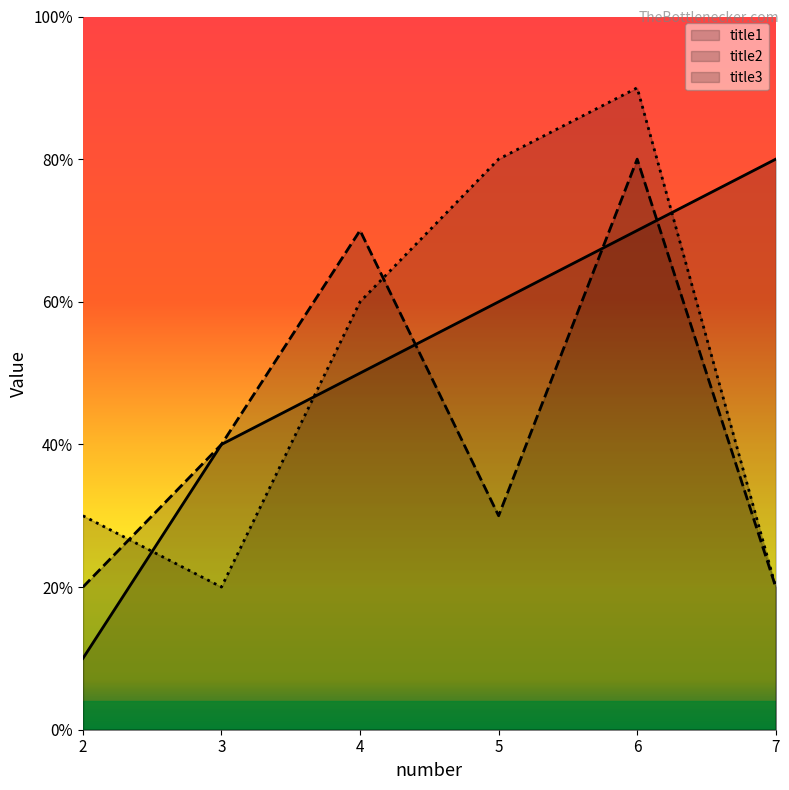

After their last crossing, which series has the higher values: title3 or title1?

title1